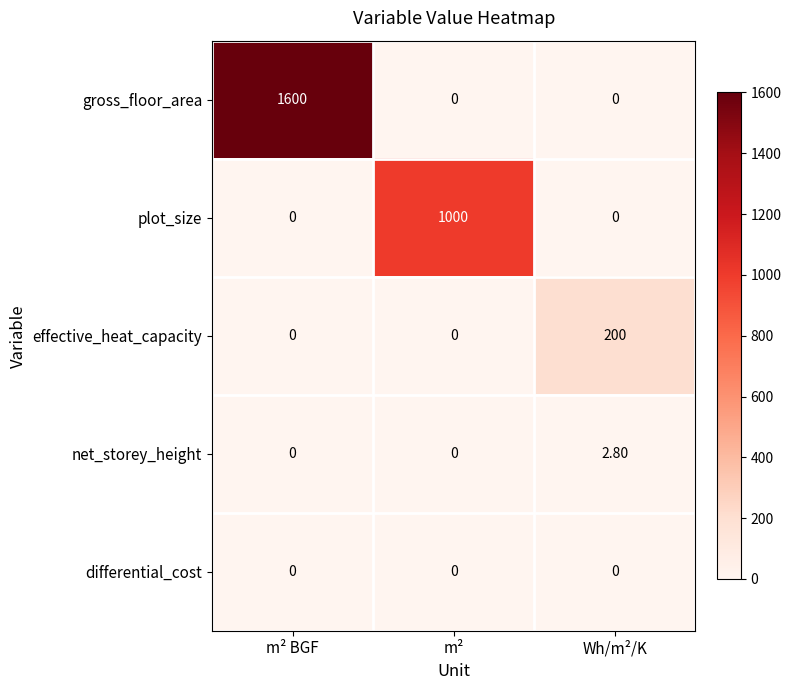

What is the average value of the effective_heat_capacity series?

66.7